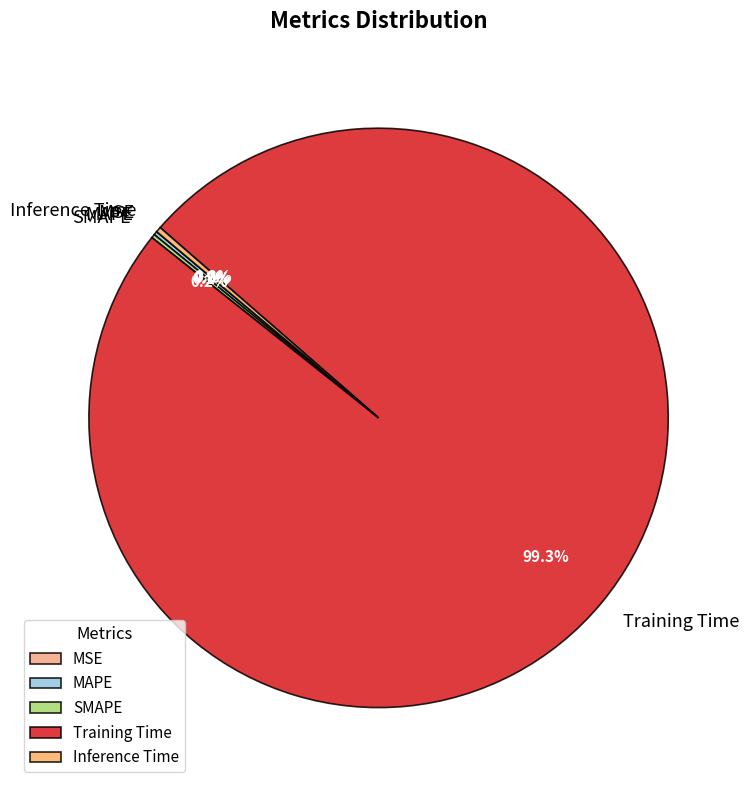

Which category accounts for the majority?

Training Time